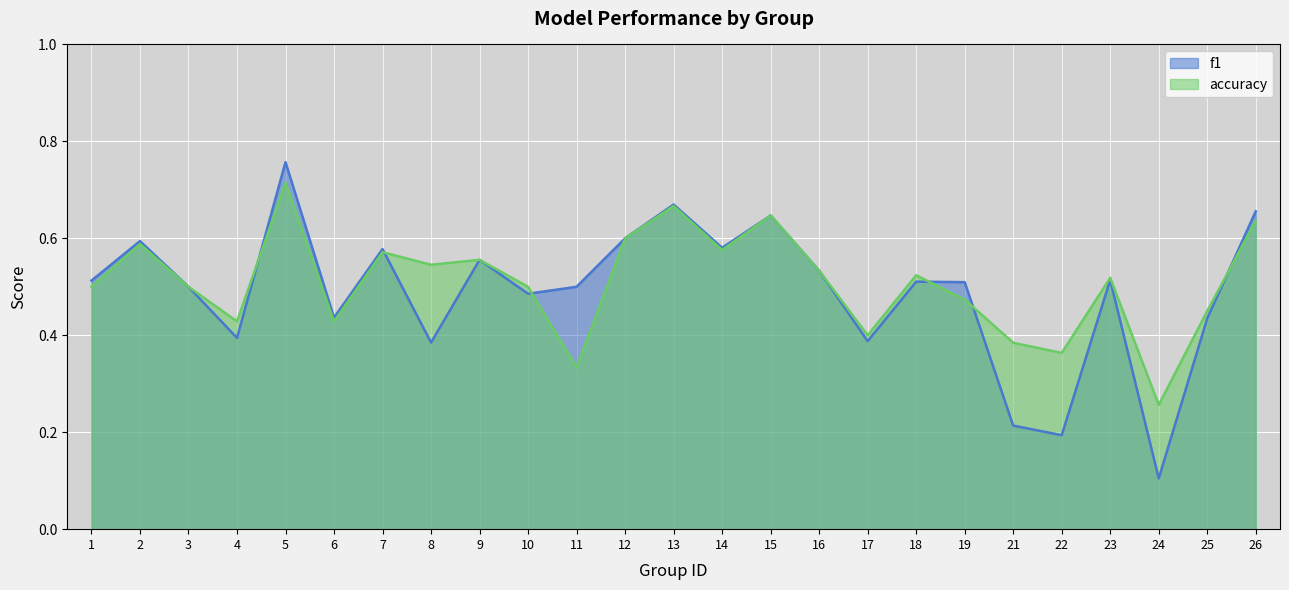

Rank the categories by accuracy value from highest to lowest.

5, 13, 15, 26, 12, 2, 14, 7, 9, 8, 16, 18, 23, 1, 3, 10, 19, 25, 4, 6, 17, 21, 22, 11, 24